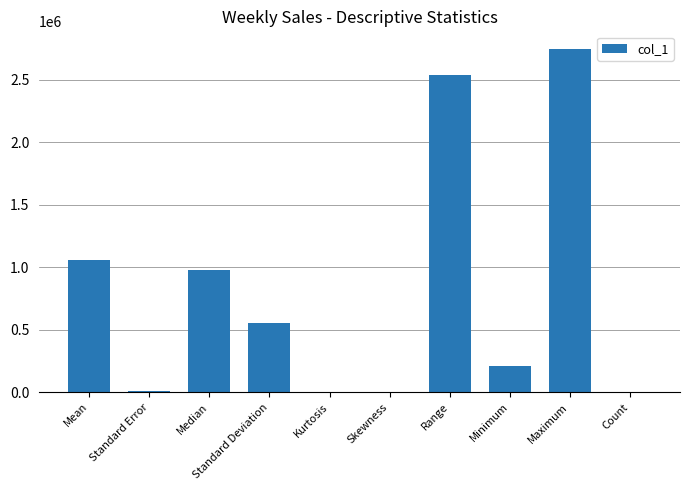

What is the greatest value displayed?

2752122.1